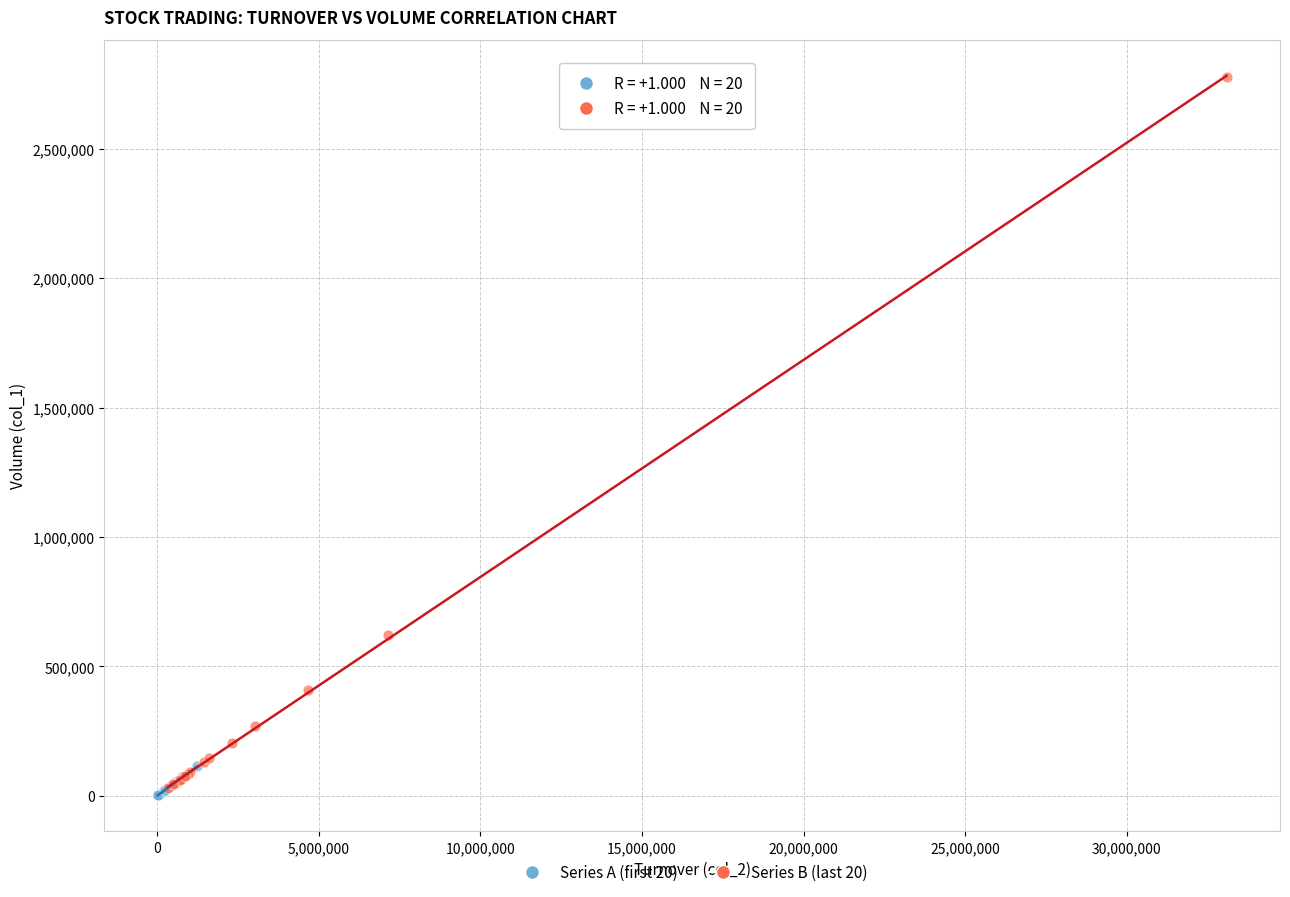

Which series has the widest spread of Y values?

Series B (last 20)